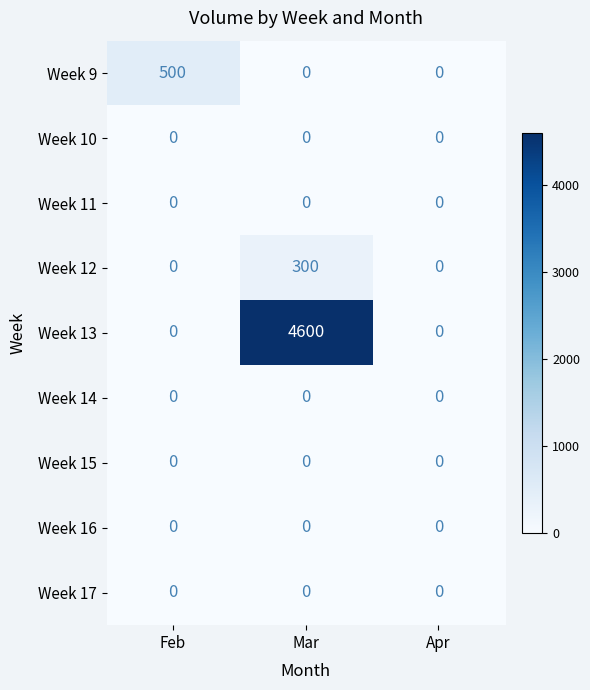

Which series changed the most between Feb and Mar?

Week 13